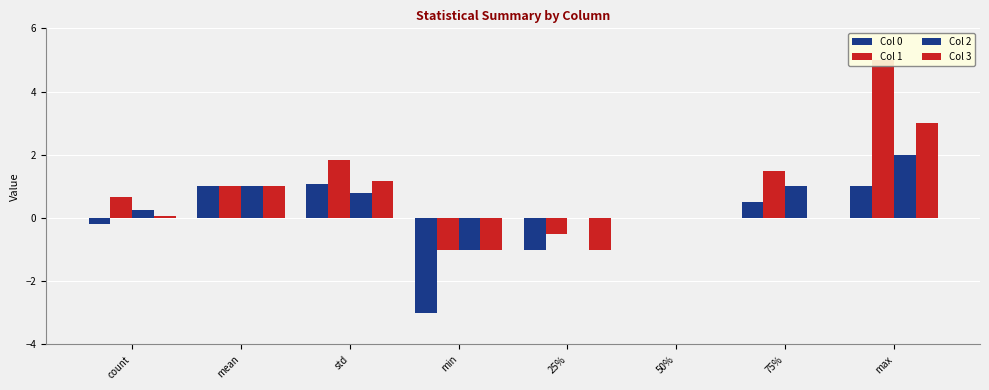

What is the label of the 8th bar from the left?

max